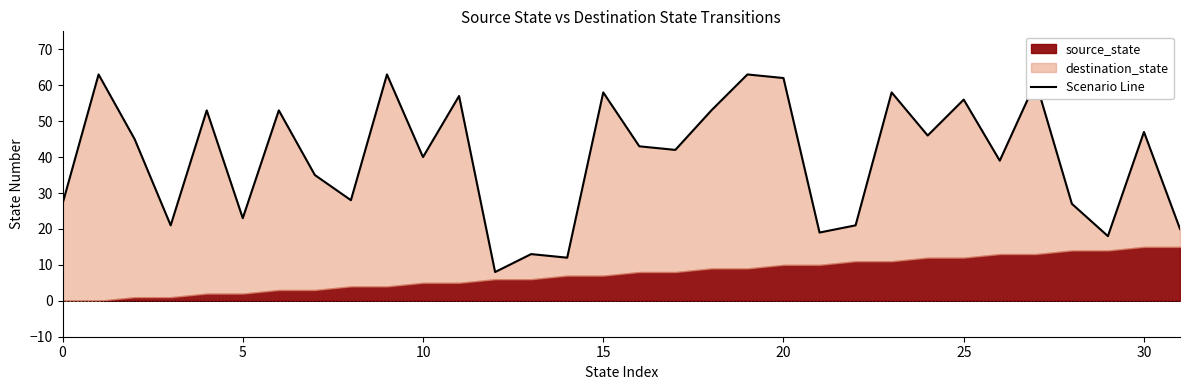

How many interior local peaks (higher than both neighbors) does the data have?

12